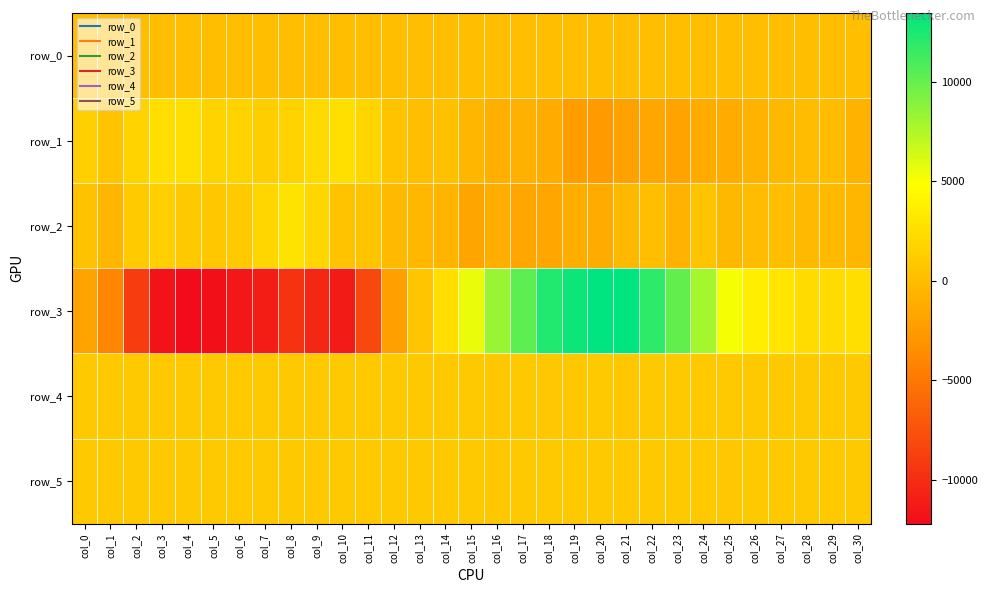

True or false: row_4 has a value of 838.0 at col_14.

True